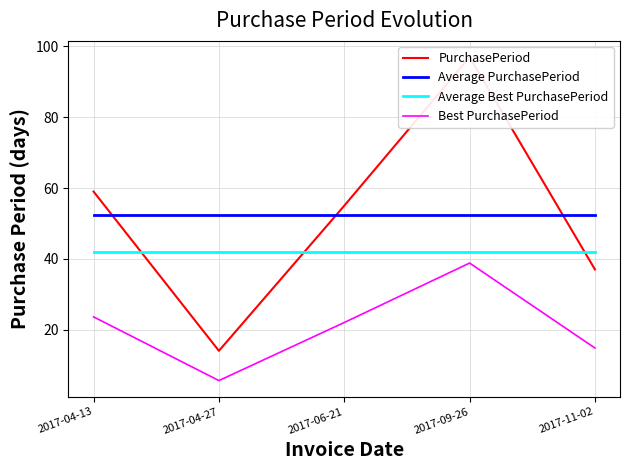

What are all the series names shown in the legend?

PurchasePeriod, Average PurchasePeriod, Average Best PurchasePeriod, Best PurchasePeriod